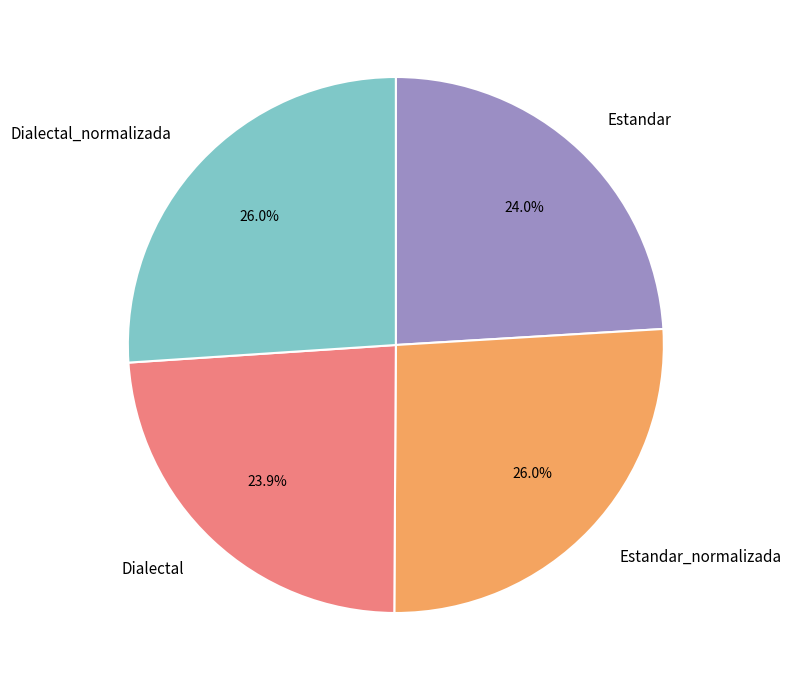

Is there a majority slice in this chart?

No